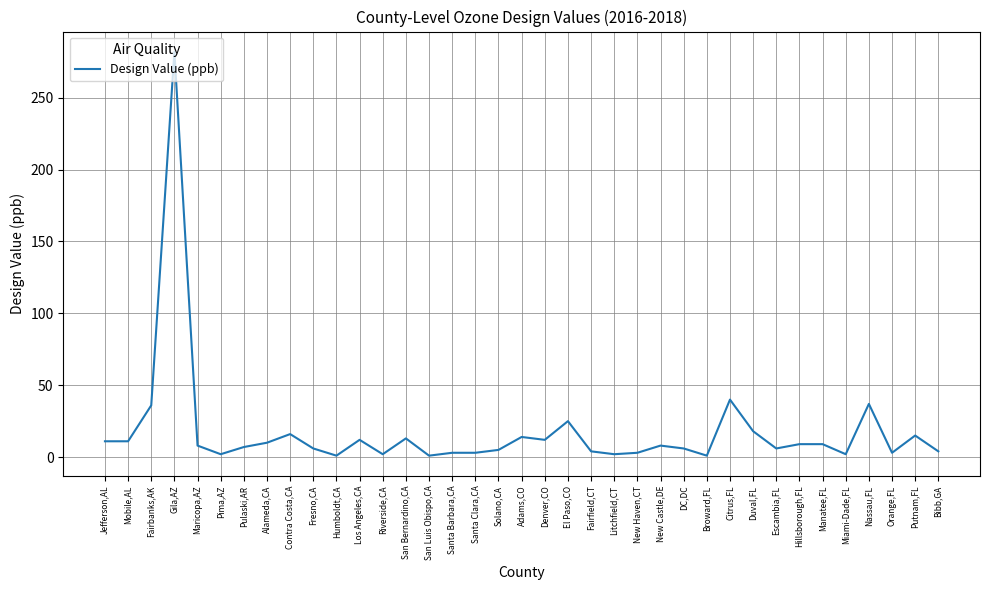

True or false: the data shows 8 at New Castle,DE.

True